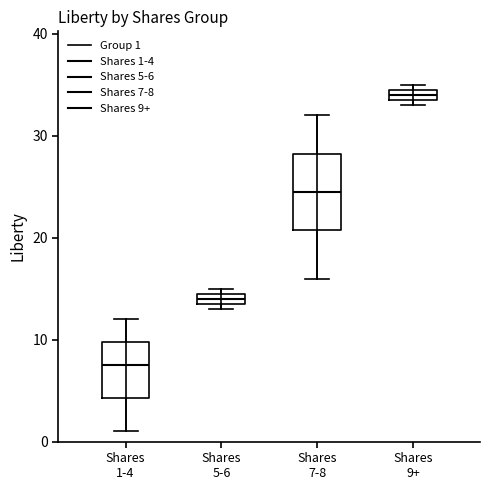

Which box has the highest median line?

Shares 9+